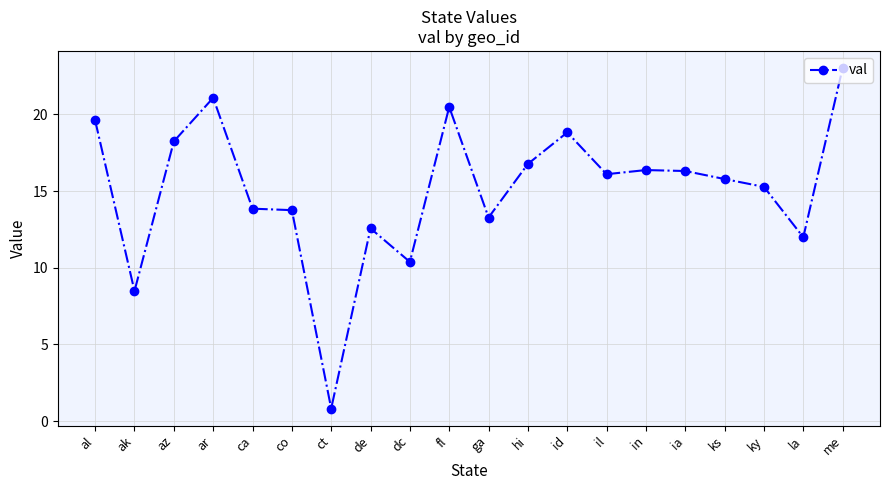

Which has a higher value, dc or de?

de